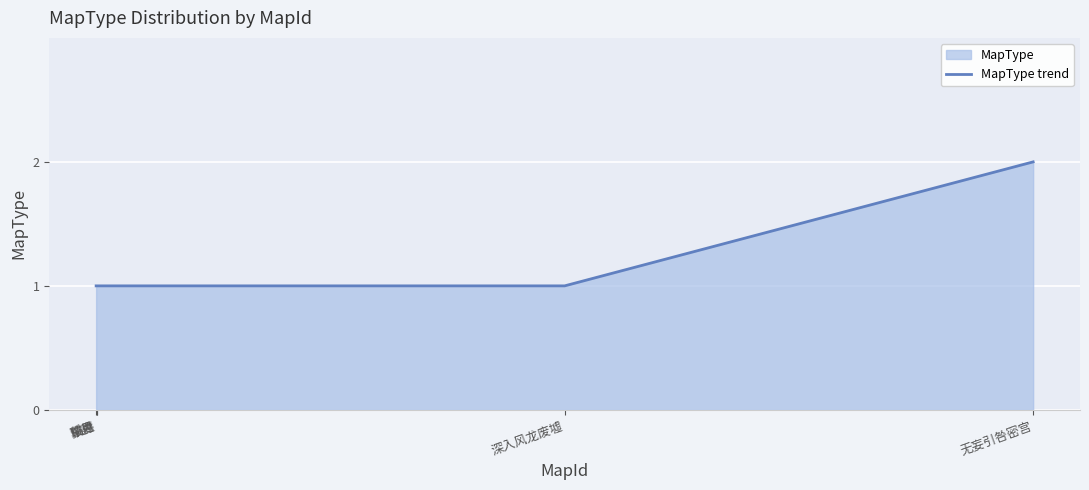

Read the value at 蒙德.

1